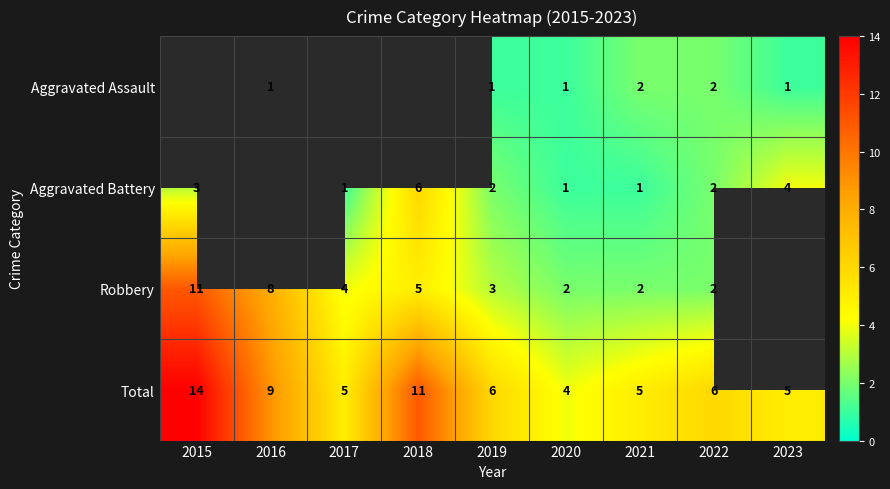

Which has a higher value, 2017 or 2022?

2022